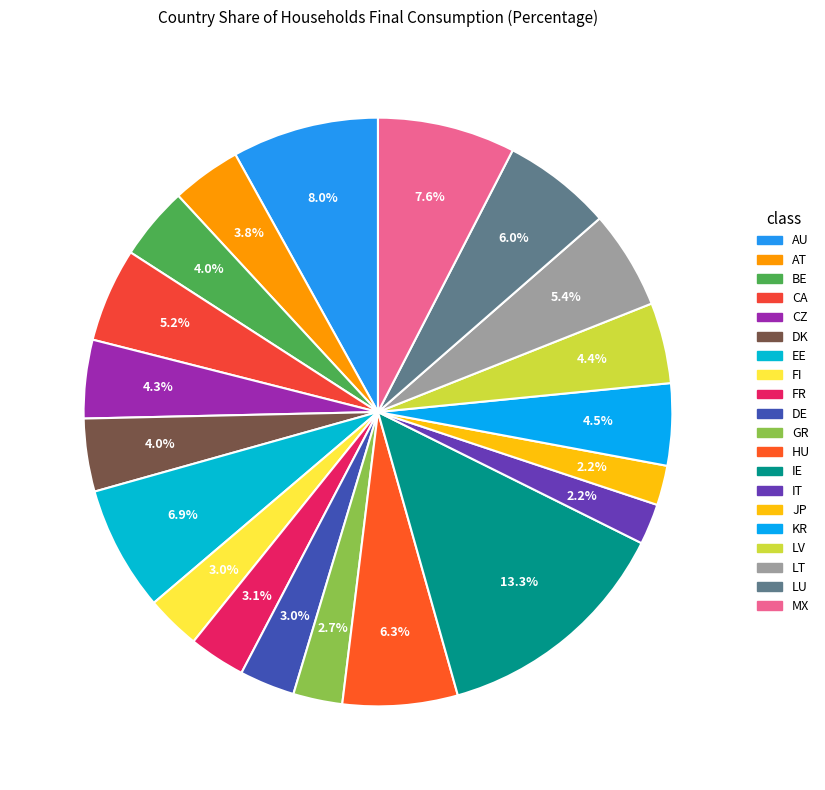

How many slices are in this pie chart?

20